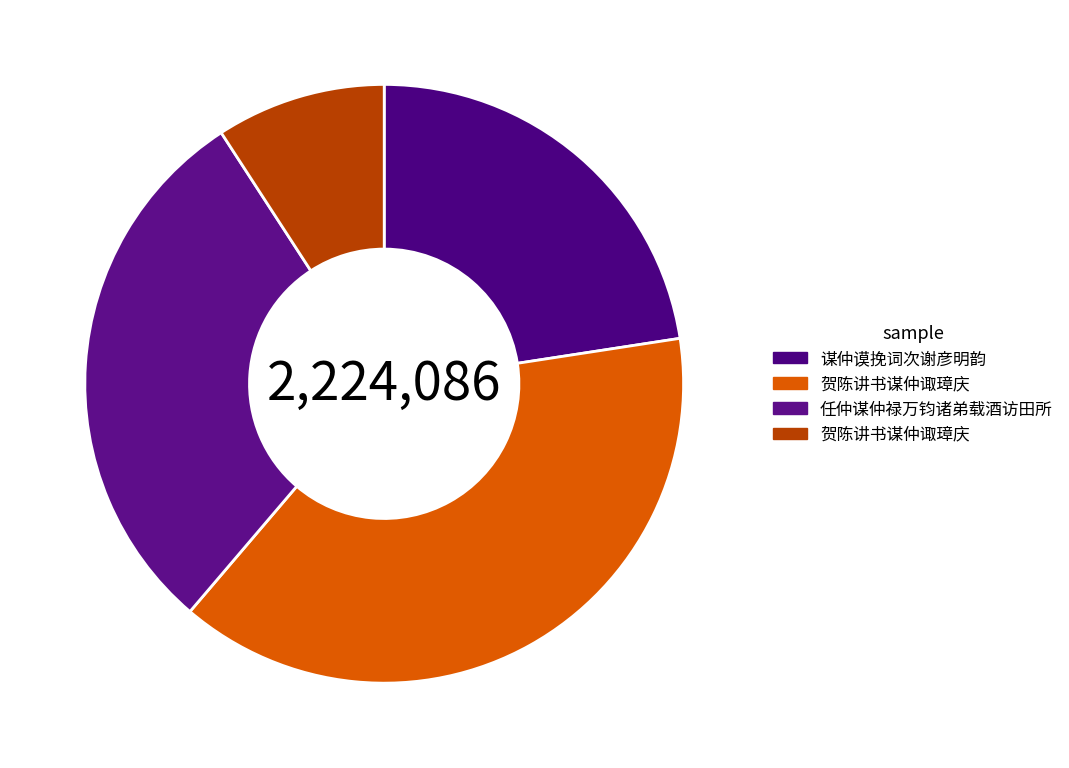

Which slice is the smallest?

贺陈讲书谋仲诹璋庆